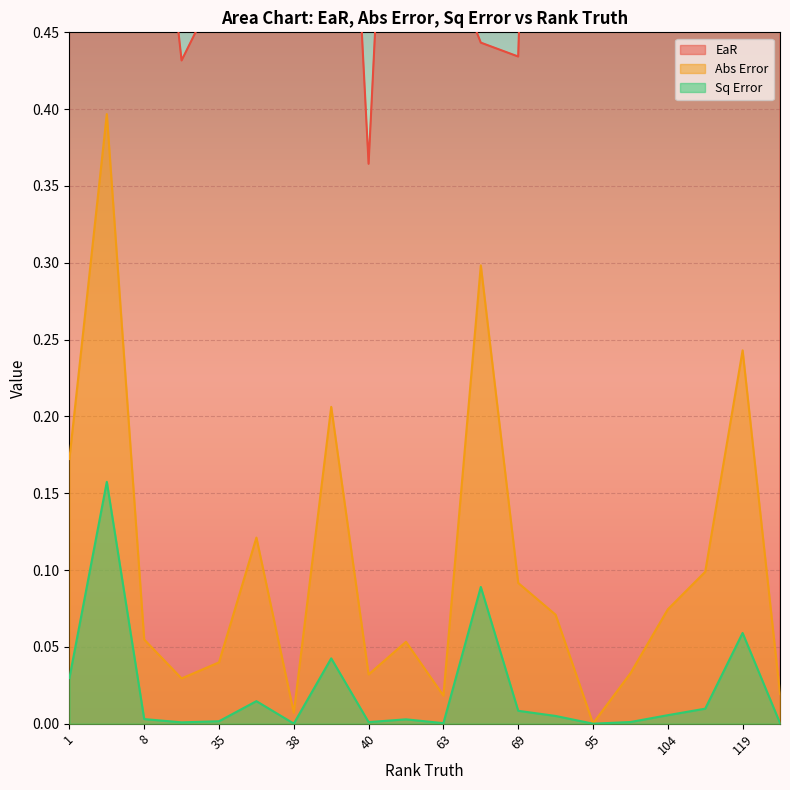

What is the approximate value of EaR at 40?

0.4